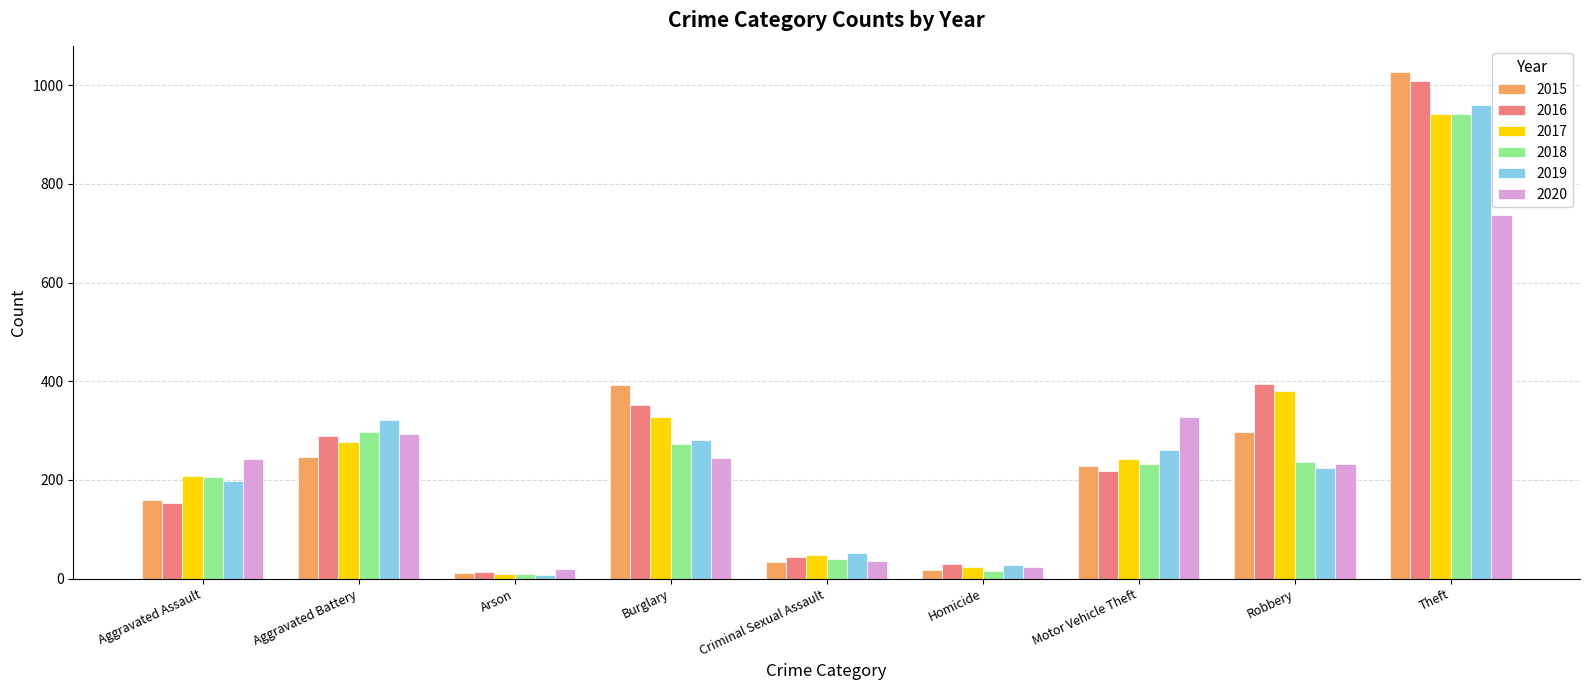

Where is 2017 nearest to the value 475?

Robbery